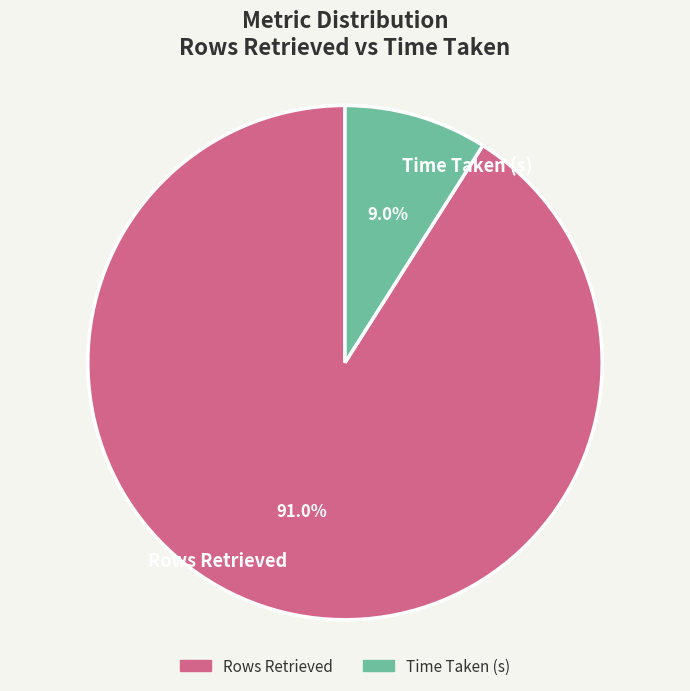

To the nearest percent, what is the difference between the largest and smallest slice percentages?

82%